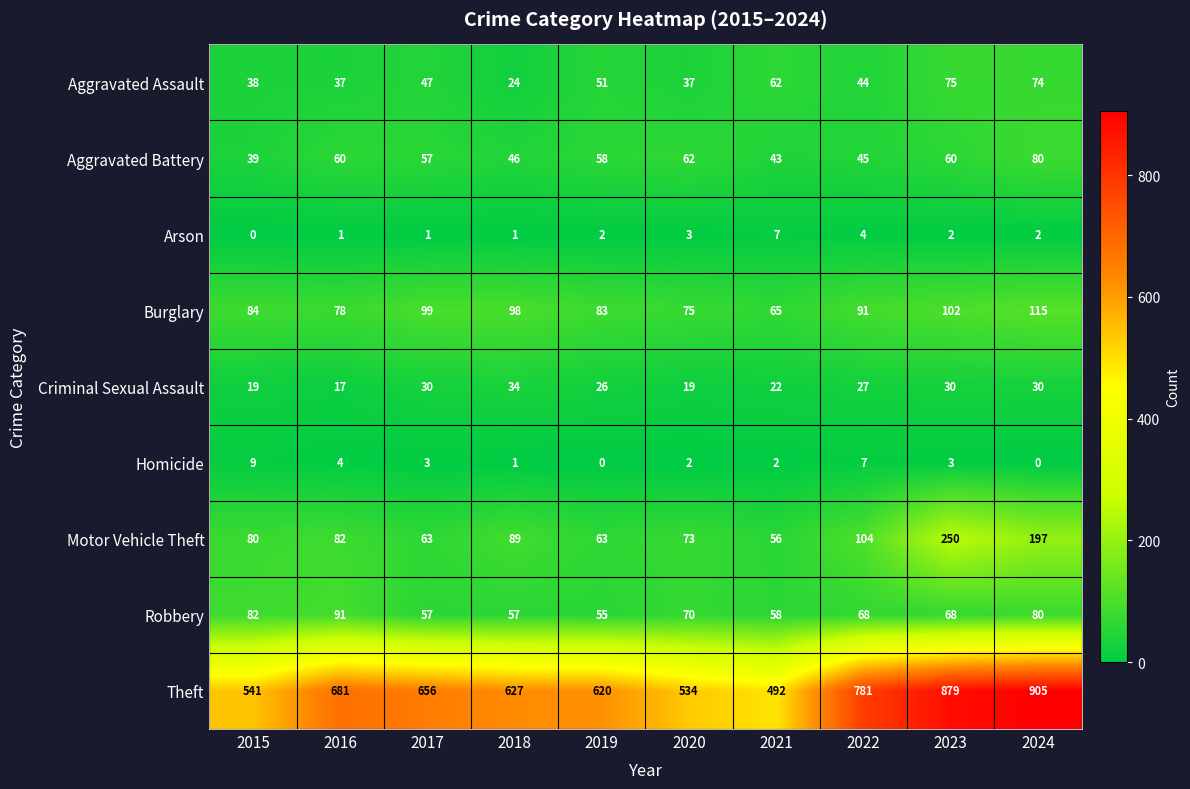

True or false: Burglary has a value of 115 at 2024.

True